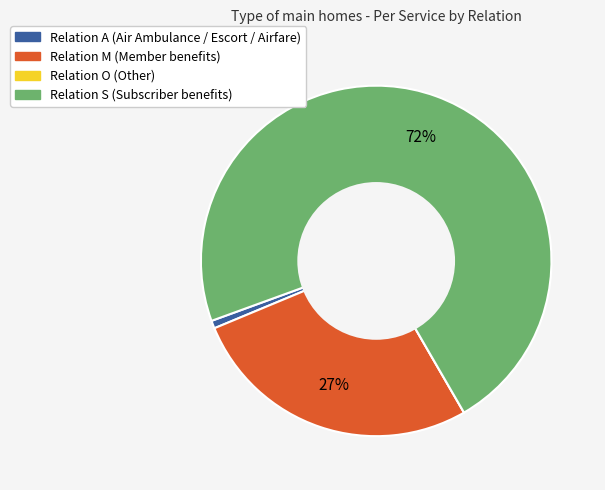

To the nearest percent, what is the difference between the largest and smallest slice percentages?

72%